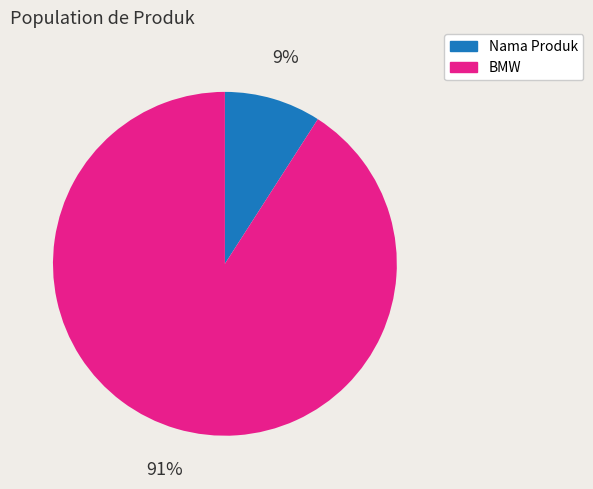

Which category has the smallest portion of the pie?

Nama Produk